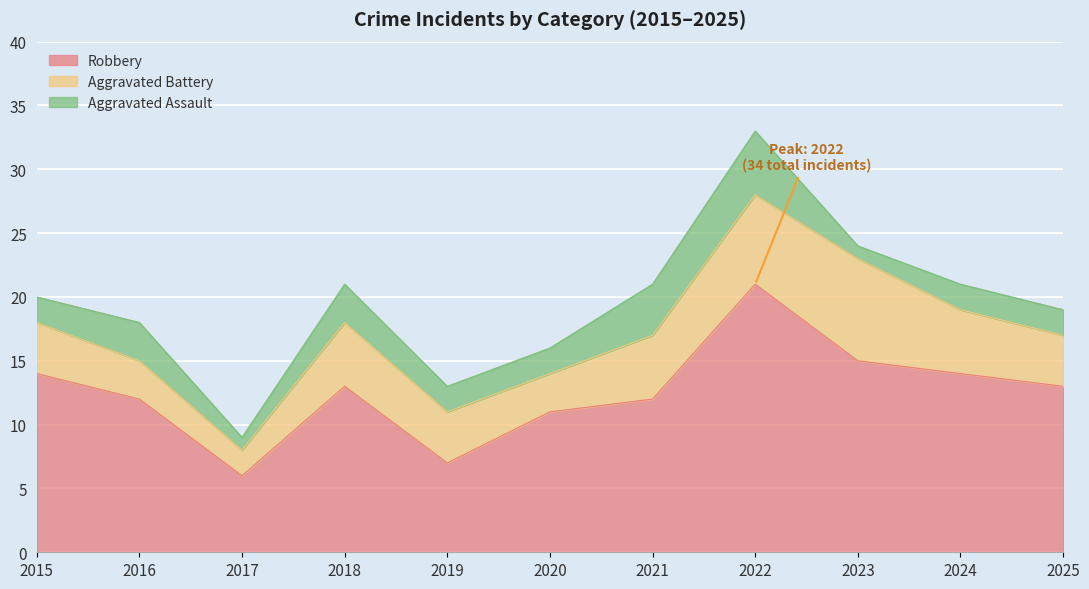

Where is Aggravated Assault nearest to the value 3?

2016